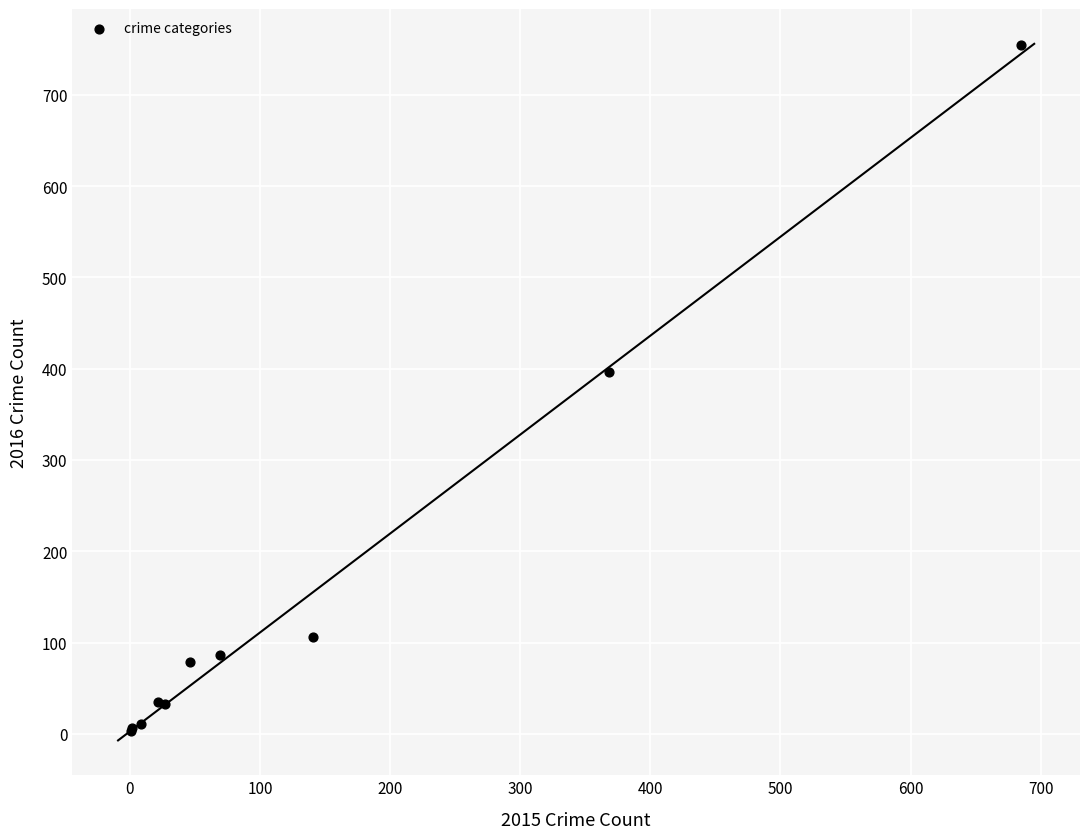

What Y value in the scatter plot is closest to 379?

396